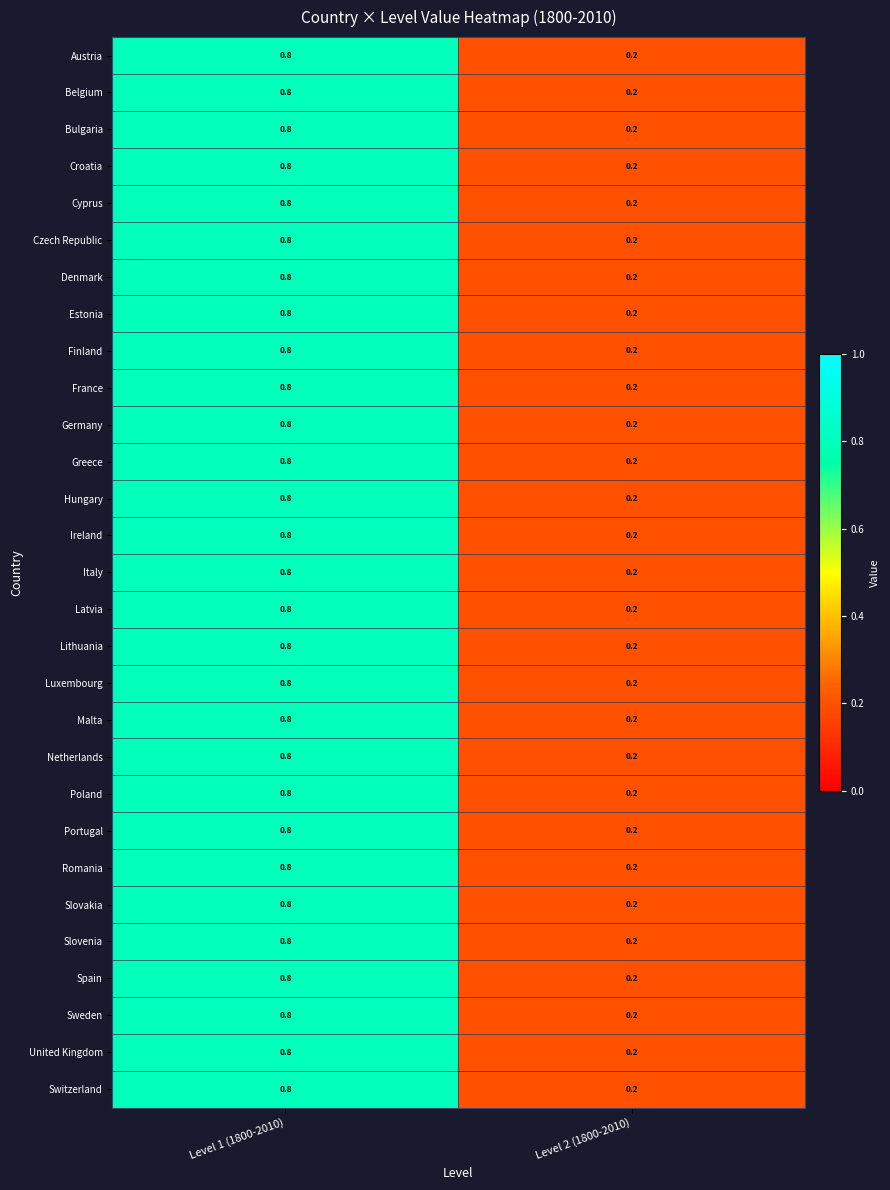

At which category is the sum across all series the highest?

Level 1 (1800-2010)